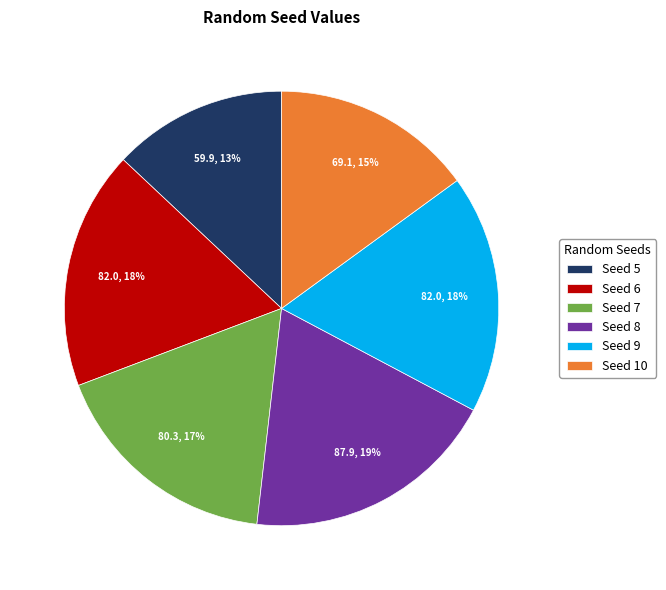

Is Seed 9 the majority of the pie?

No